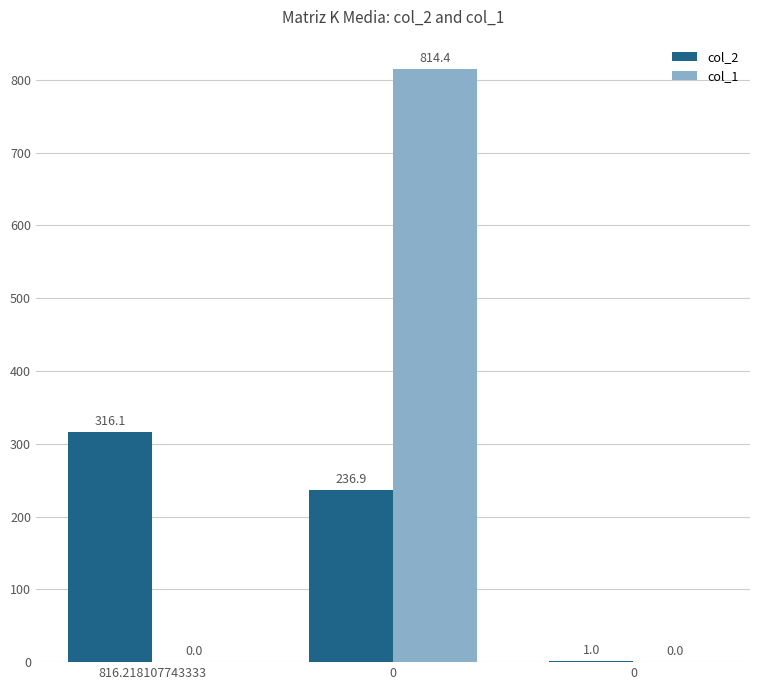

What are all the series names shown in the legend?

col_2, col_1